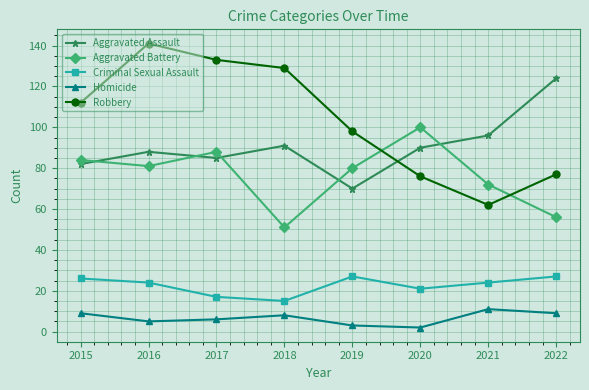

How many lines are shown in the chart?

5